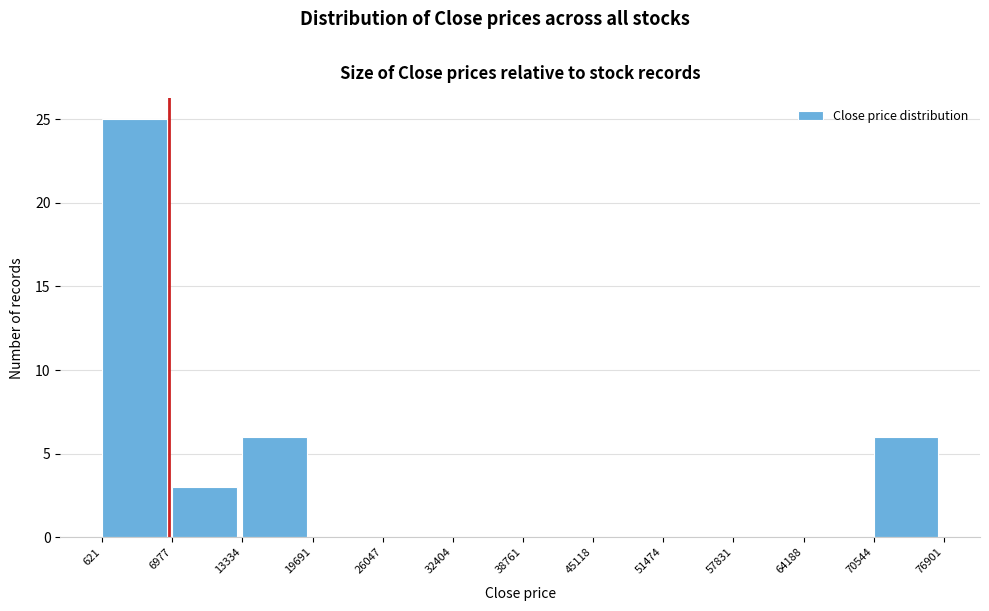

Reading left to right, list every bar in this chart as the range it spans on the x-axis followed by its height. The values are not printed on the chart, so give them approximately, as read against the axis.

621 to 6977: 25
6977 to 13334: 3
13334 to 19691: 6
19691 to 26047: 0
26047 to 32404: 0
32404 to 38761: 0
38761 to 45118: 0
45118 to 51474: 0
51474 to 57831: 0
57831 to 64188: 0
64188 to 70544: 0
70544 to 76901: 6